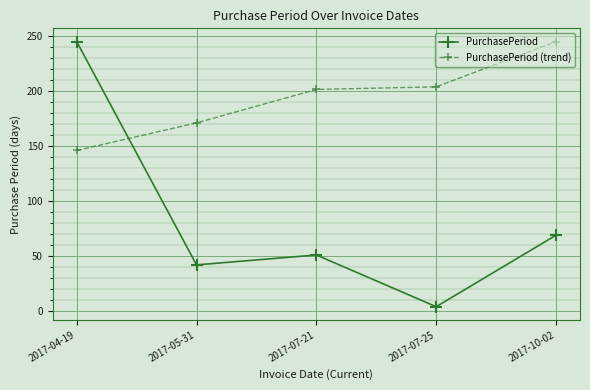

Which series has the largest total across all categories?

PurchasePeriod (trend)